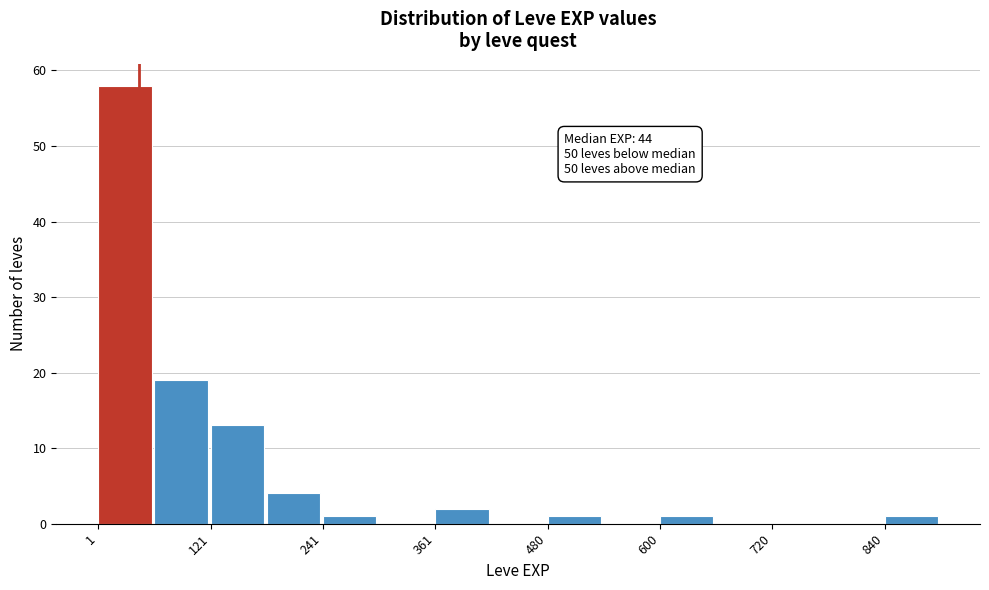

Read against the x-axis, roughly where is the centre of the tallest bar?

20